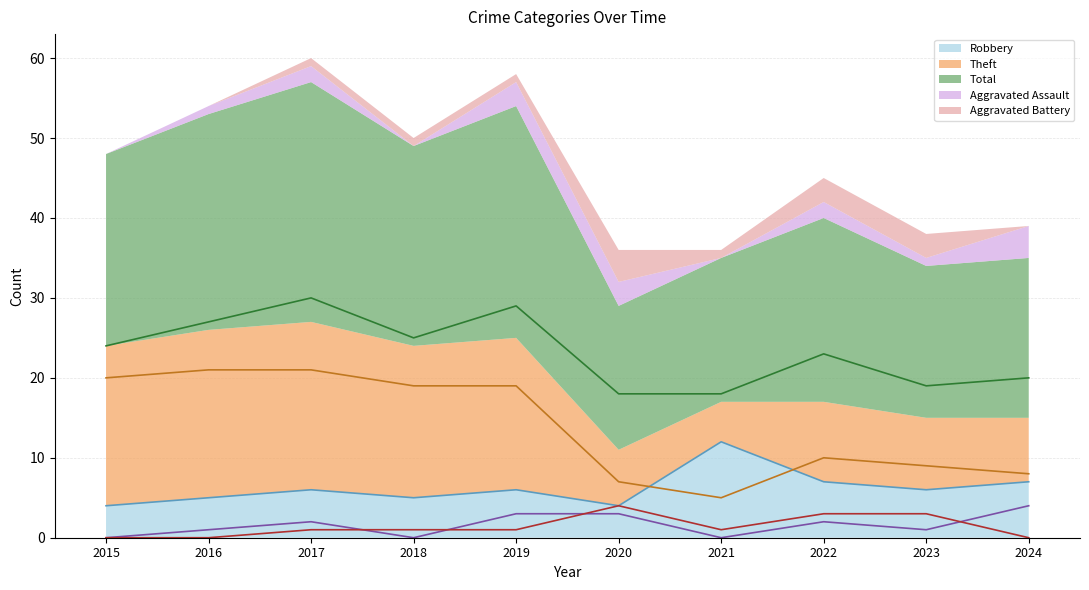

How many categories are shown in the chart?

10